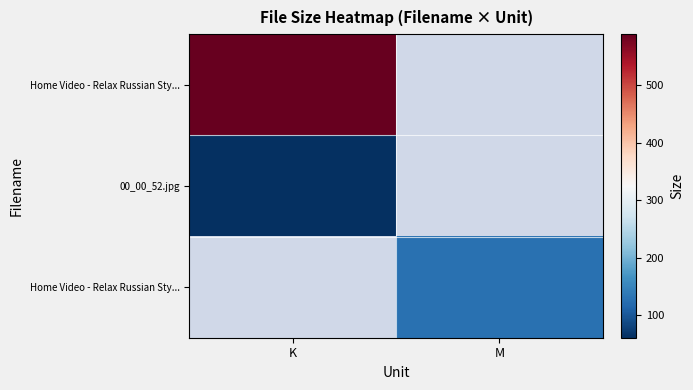

Count the number of data series in this chart.

3